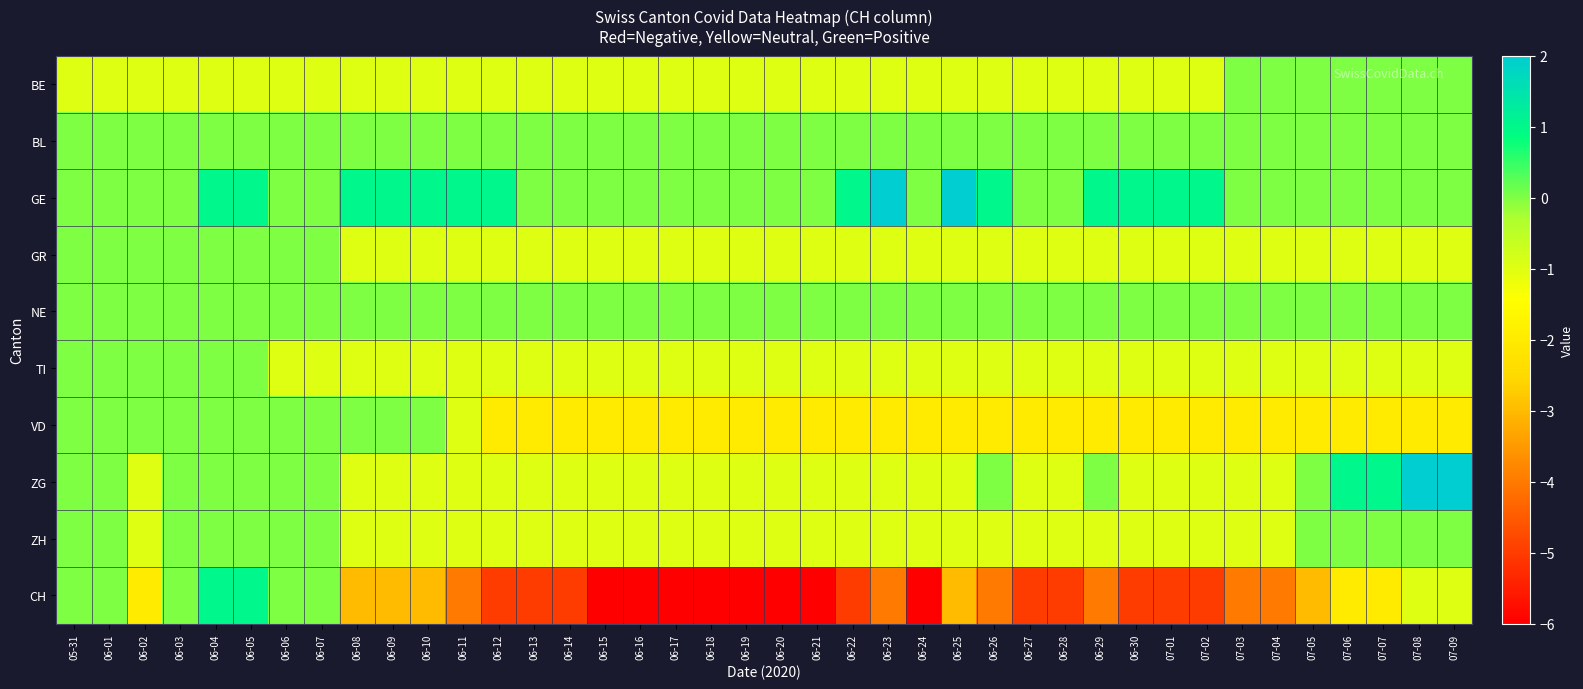

What is the difference between the highest and lowest values at 06-10?

4